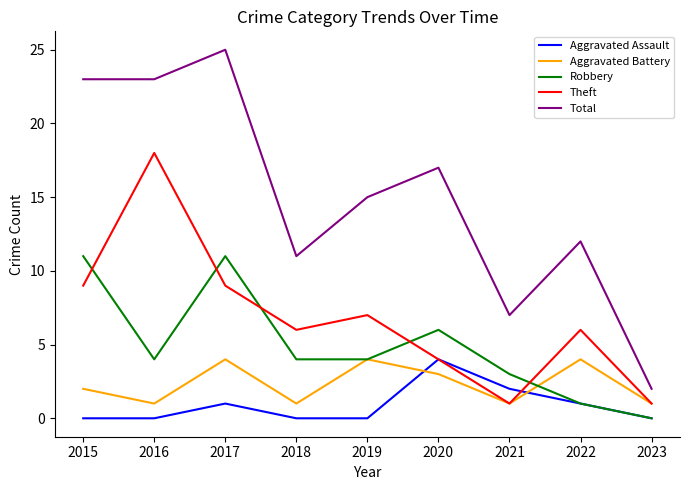

What is the total value across all series at 2018?

22